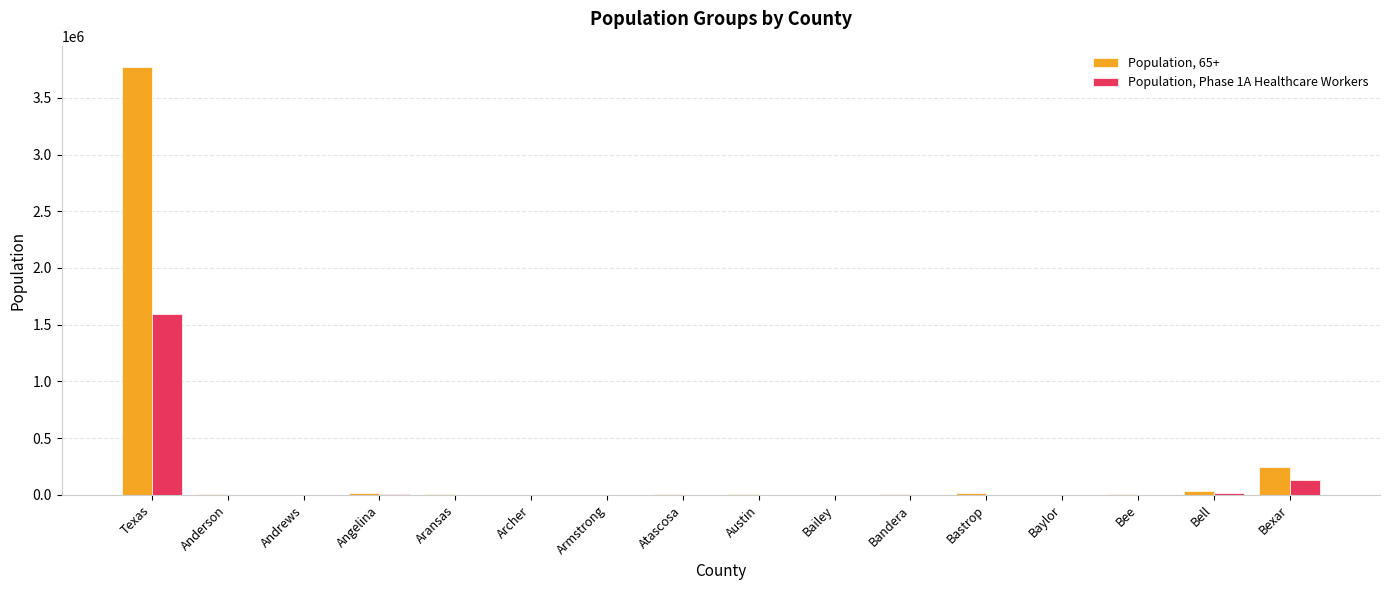

What is the greatest value displayed?

3769216